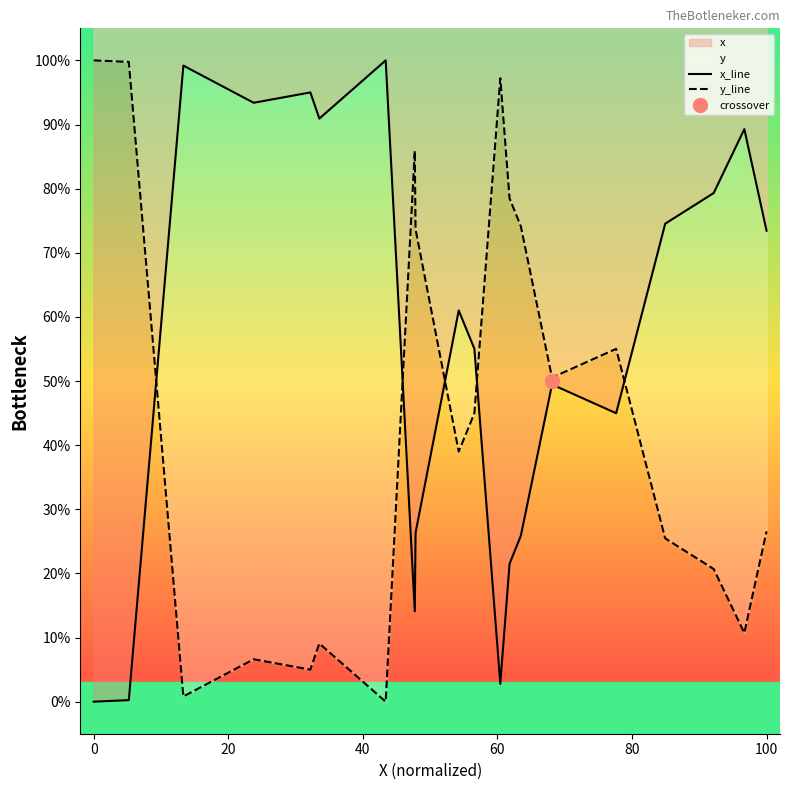

How many intersections are there between x_line and y_line?

5